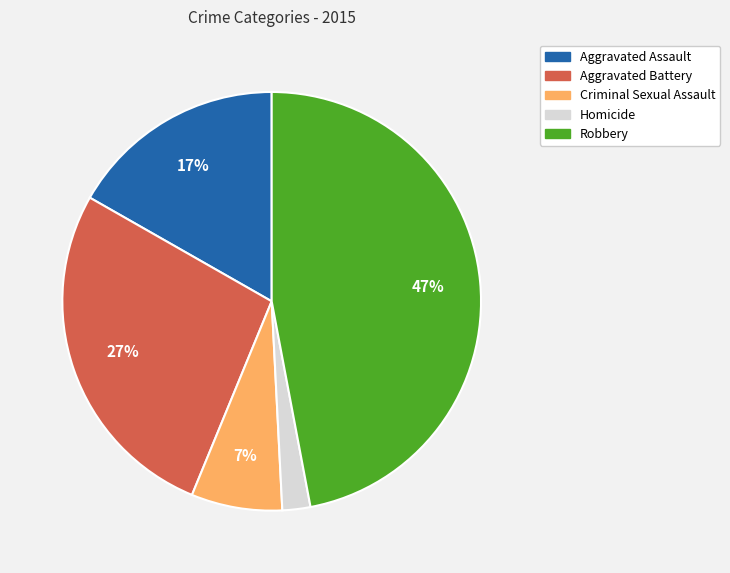

Which category has the smallest portion of the pie?

Homicide